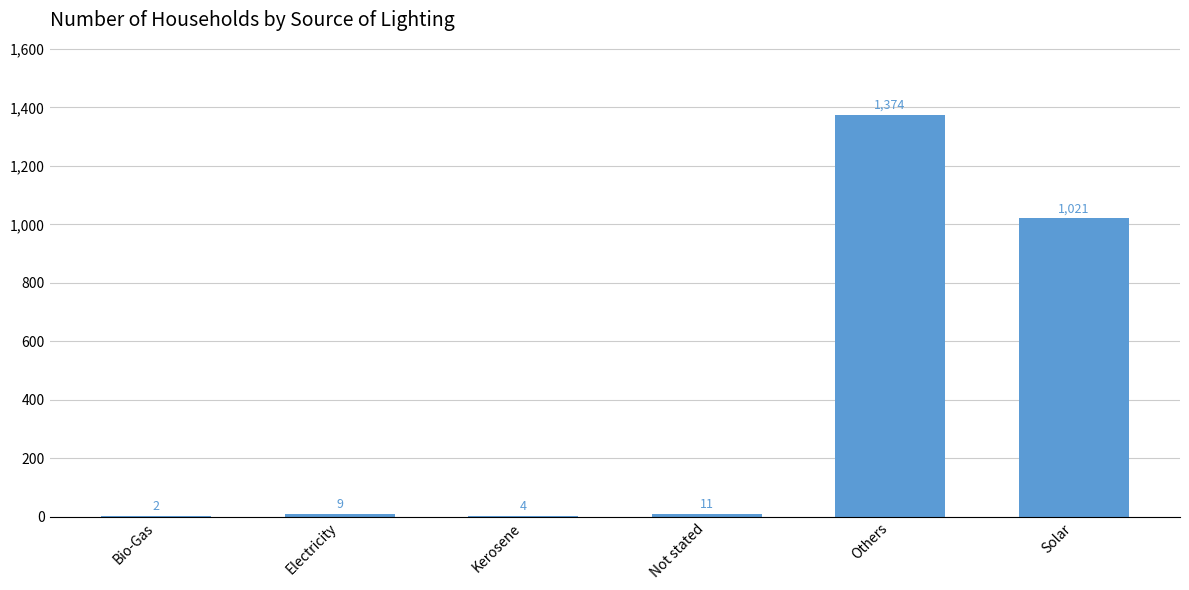

Which category has the highest value across all series?

Others